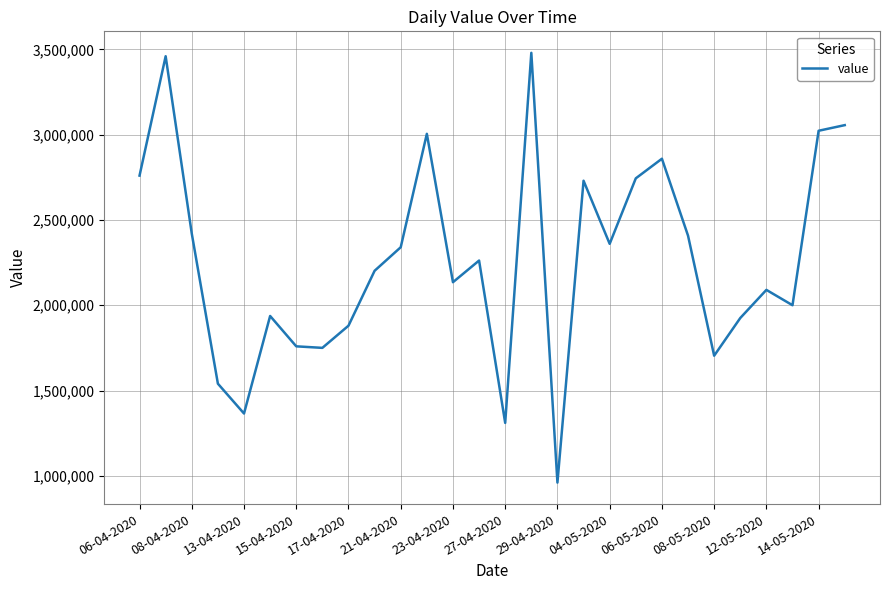

Count the number of categories in the chart.

28